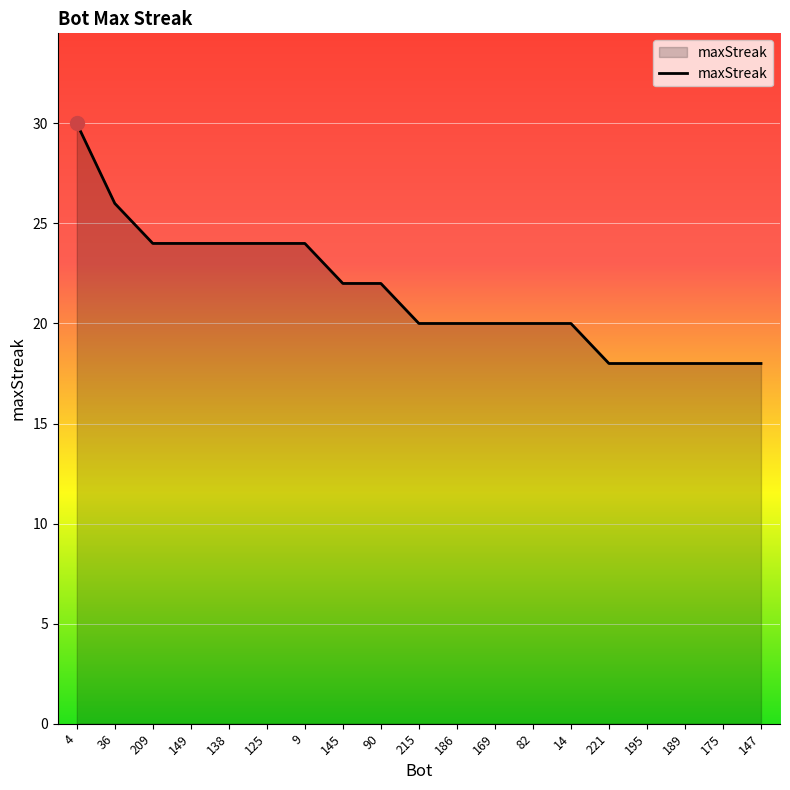

True or false: the data shows 24 at 209.

True